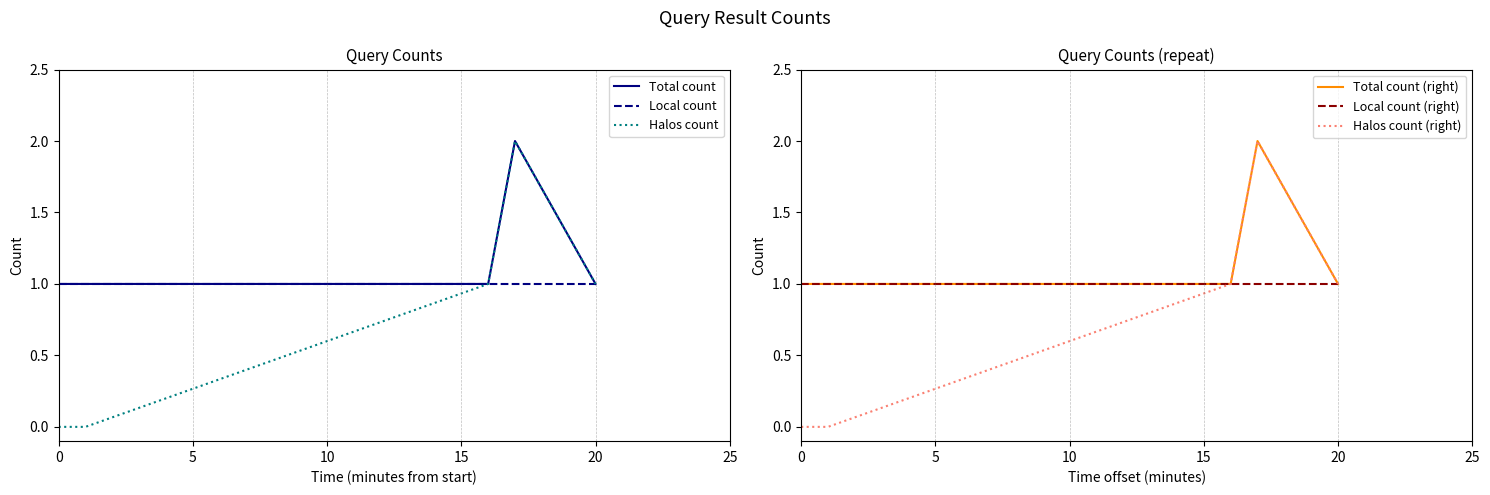

Which series has the largest total across all categories?

Total count